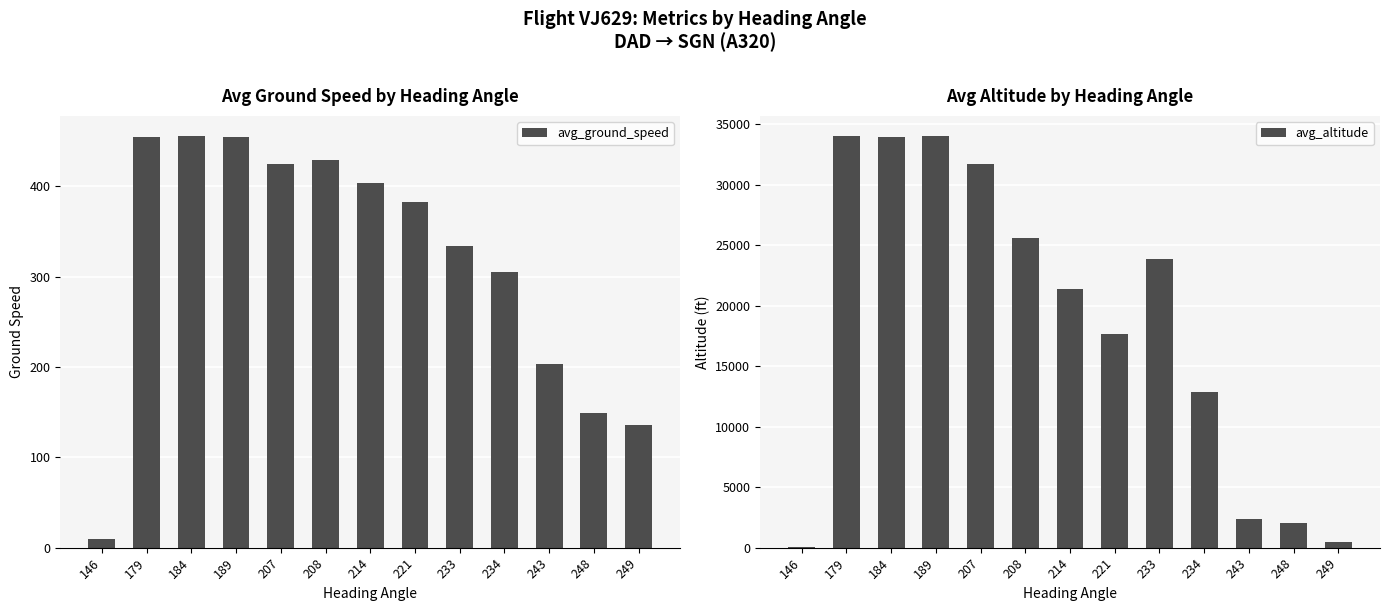

List the labels in order of avg_altitude value, smallest first.

146, 249, 248, 243, 234, 221, 214, 233, 208, 207, 184, 179, 189